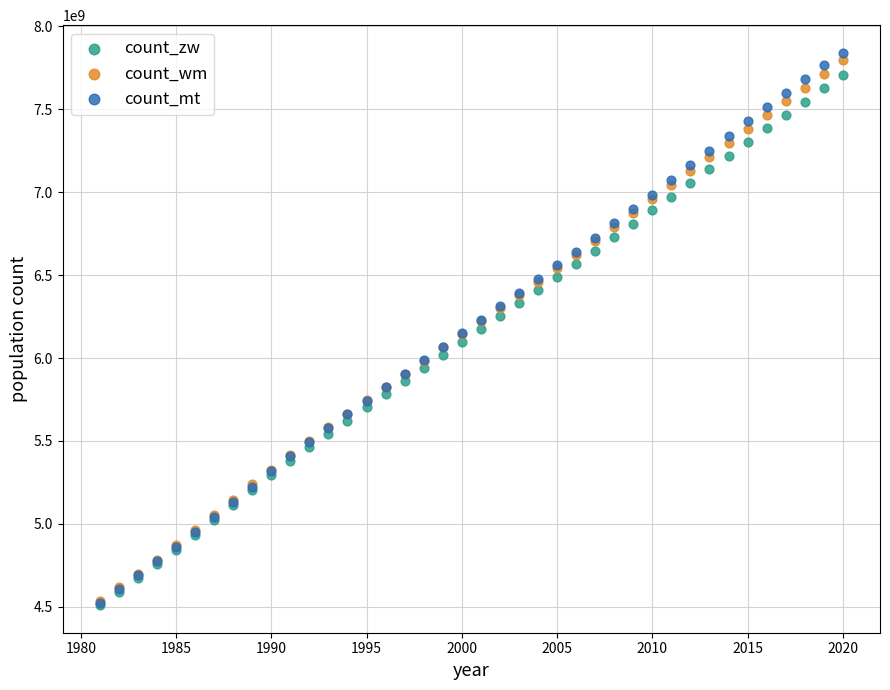

Which series contains the highest Y value?

count_mt